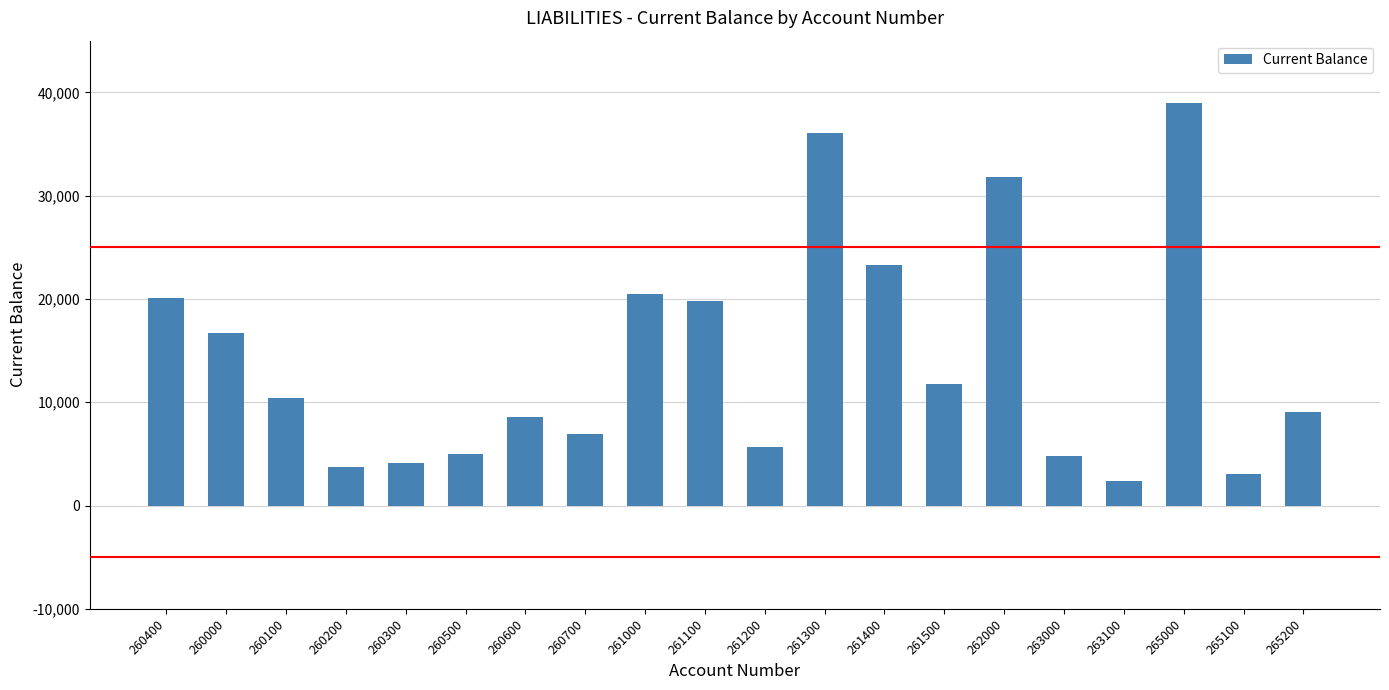

Which label corresponds to the largest value in the chart?

265000